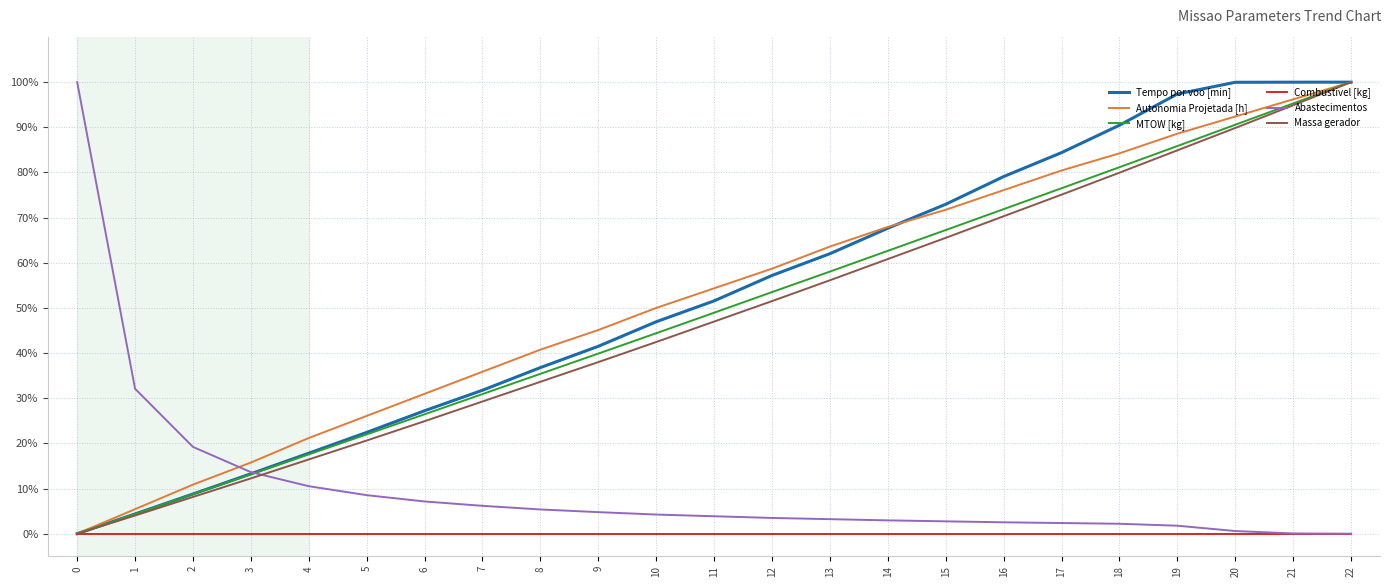

What are all the series names shown in the legend?

Tempo por voo [min], Autonomia Projetada [h], MTOW [kg], Combustivel [kg], Abastecimentos, Massa gerador